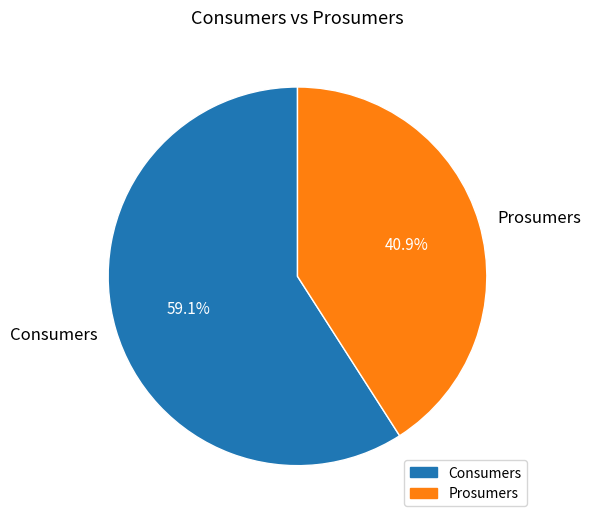

To the nearest percent, what is the difference between the Prosumers and Consumers slice percentages?

18%